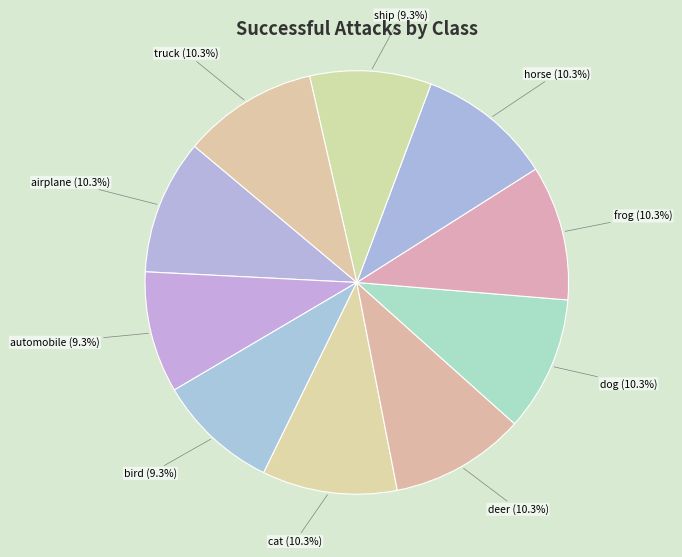

Is there any slice that represents more than half of the pie?

No